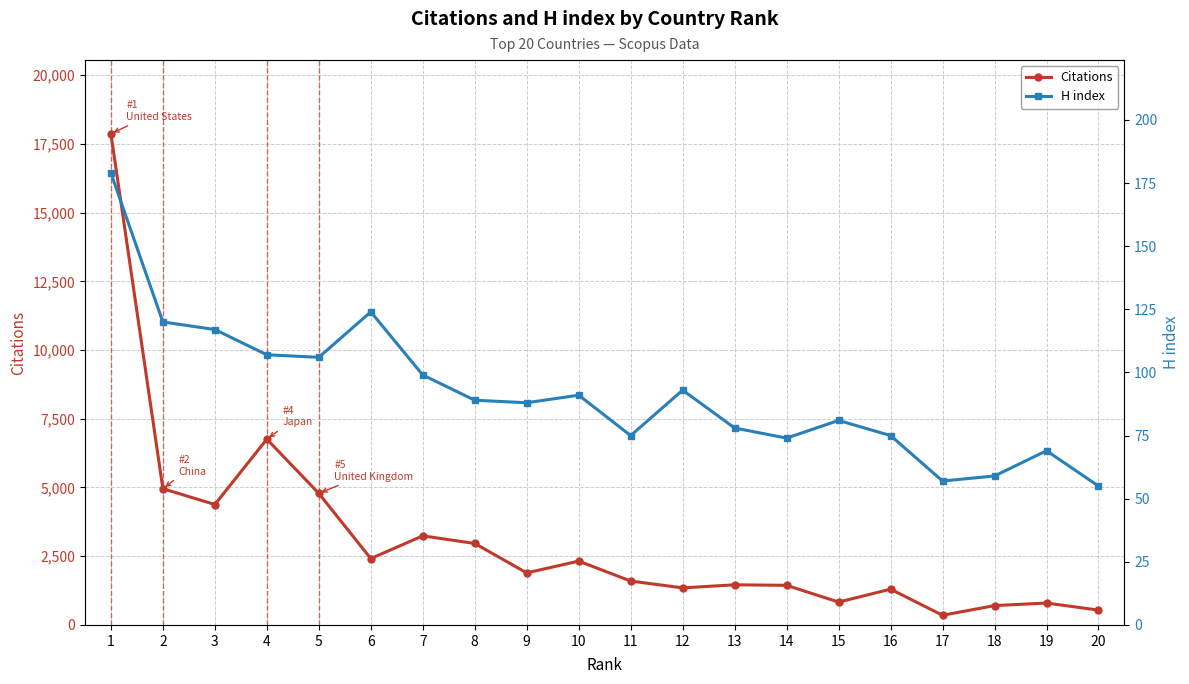

True or false: Citations and H index intersect in this chart.

False